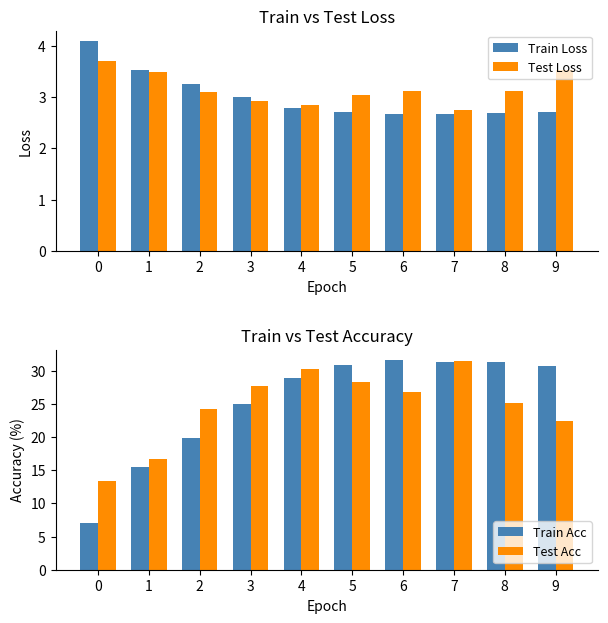

Rank the series at 4 from highest to lowest value.

Test Acc, Train Acc, Test Loss, Train Loss